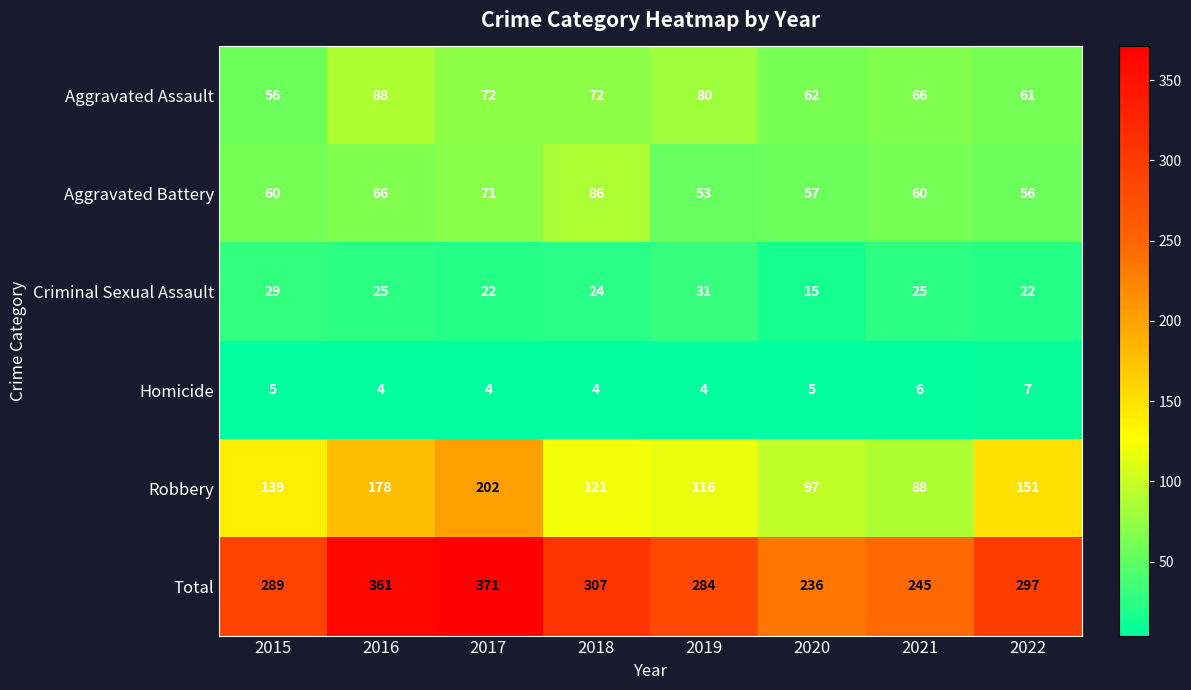

Rank the series by their maximum value, from highest to lowest.

Total, Robbery, Aggravated Assault, Aggravated Battery, Criminal Sexual Assault, Homicide